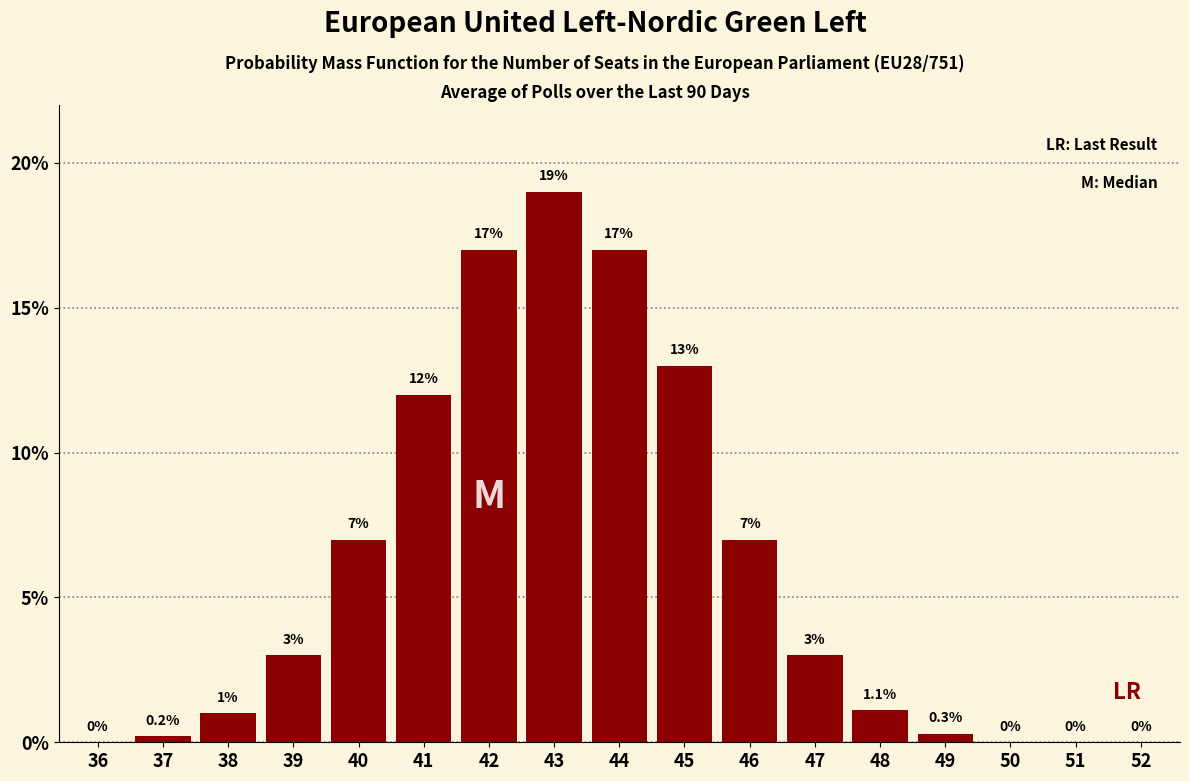

Reading right to left, transcribe all the data shown in this chart.

52=0.0	51=0.0	50=0.0	49=0.3	48=1.1	47=3.0	46=7.0	45=13.0	44=17.0	43=19.0	42=17.0	41=12.0	40=7.0	39=3.0	38=1.0	37=0.2	36=0.0